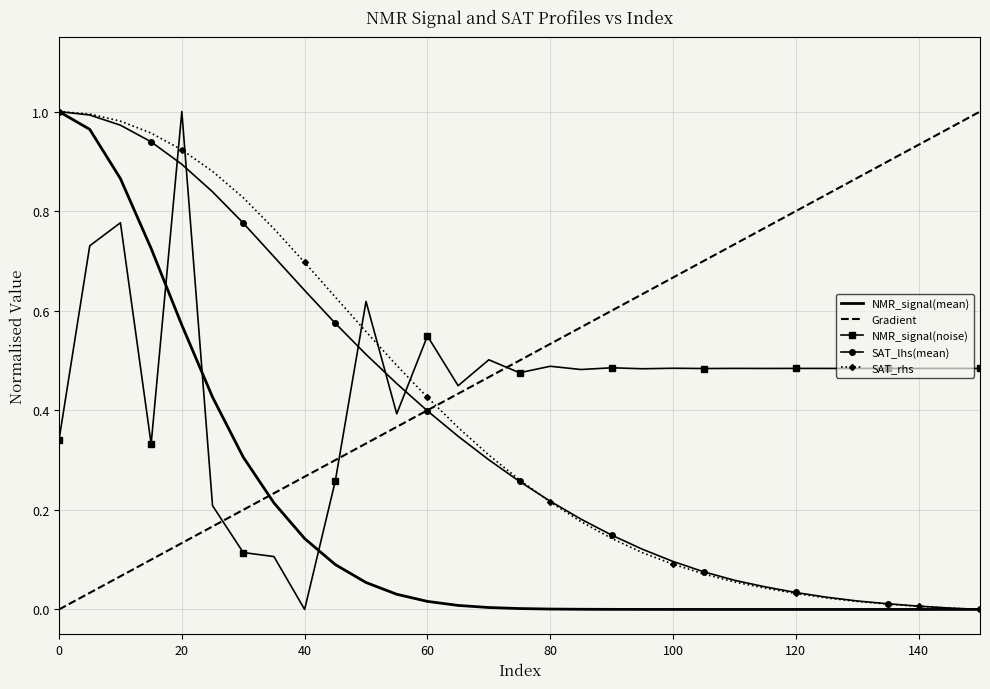

How many times do SAT_rhs and Gradient cross each other?

1